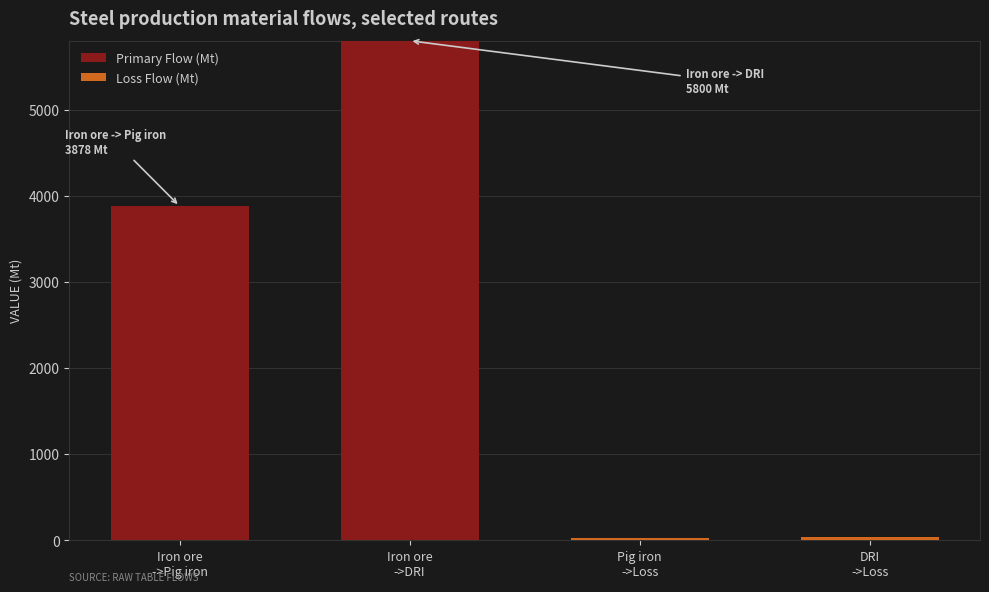

What is the sum of all Primary Flow (Mt) values?

9678.5